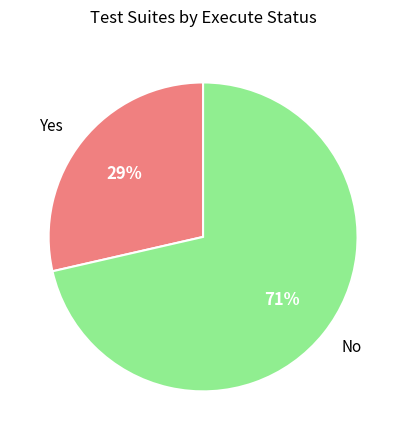

Rank the categories by value from lowest to highest.

Yes, No